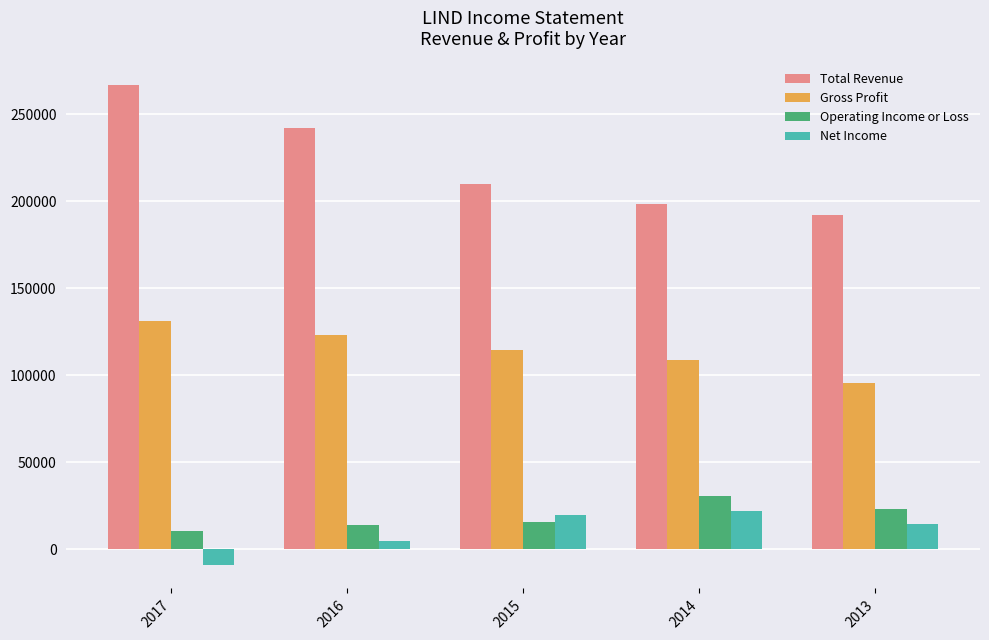

True or false: Net Income has a value of 14800 at 2013.

True